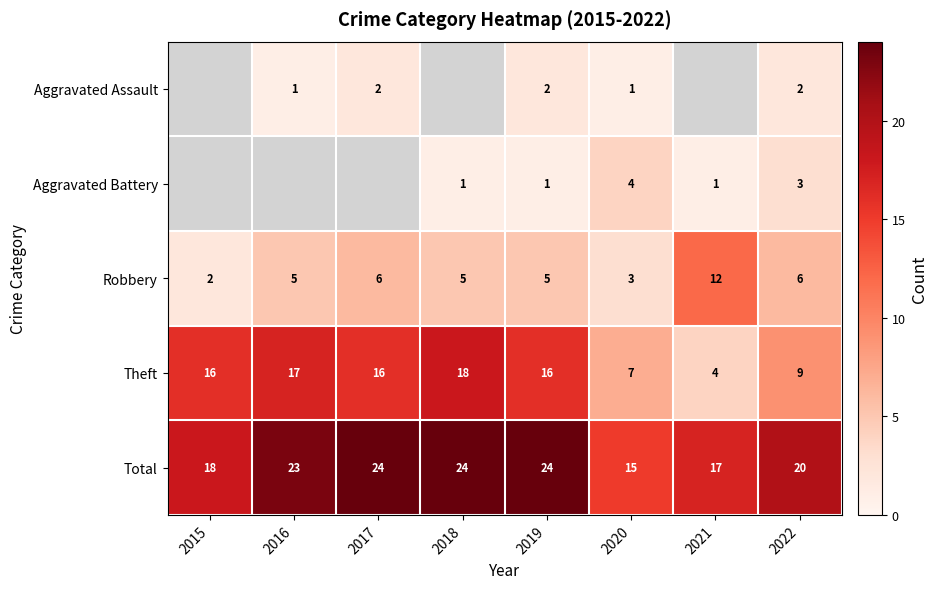

The value of Total at 2016 is 32.1. True or false?

False